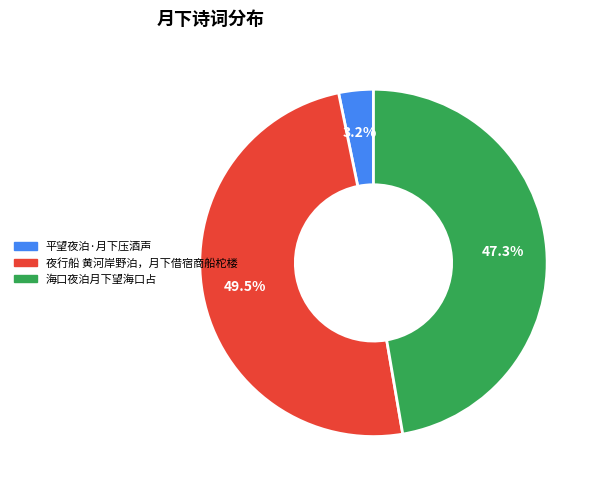

How many segments does this pie chart have?

3